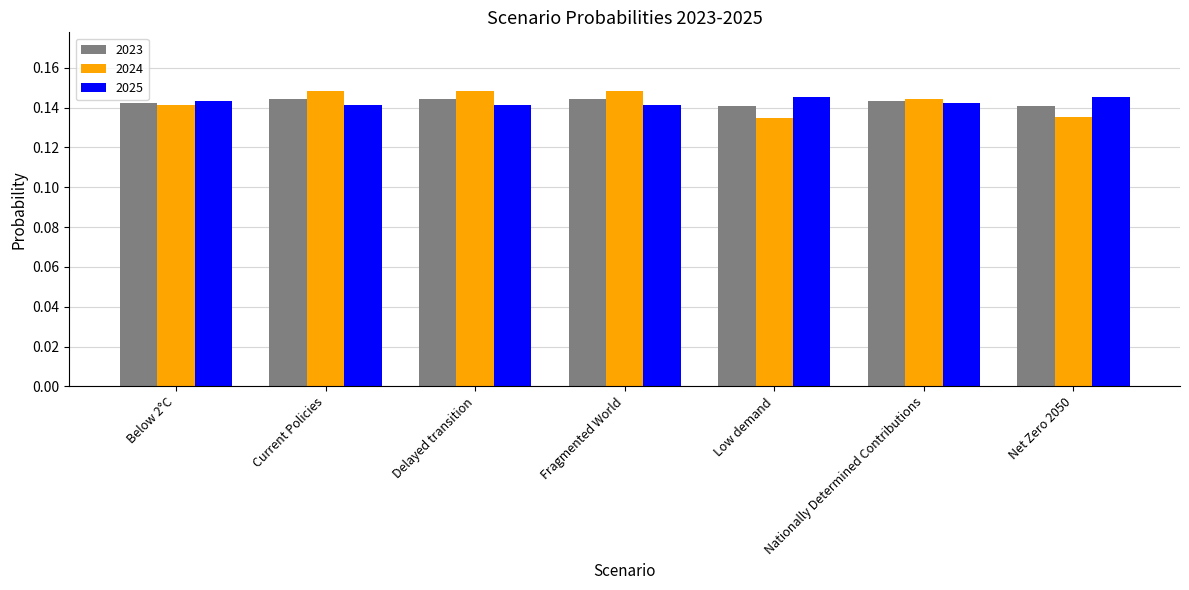

What is the sum of the 2024 values at Net Zero 2050 and Nationally Determined Contributions?

0.3